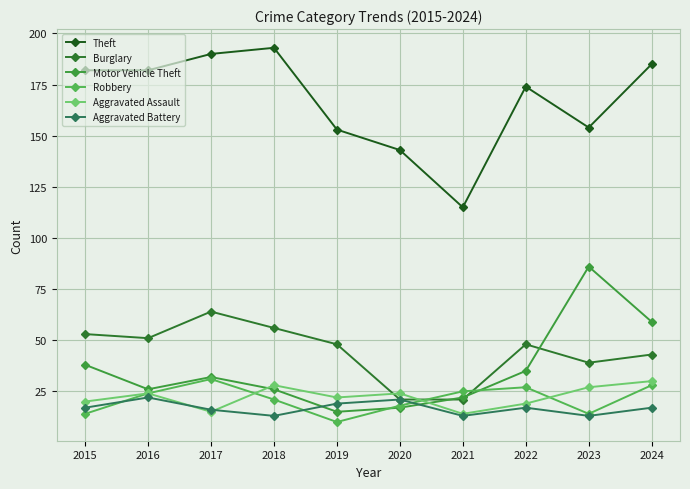

At which label does Motor Vehicle Theft first exceed 32?

2015